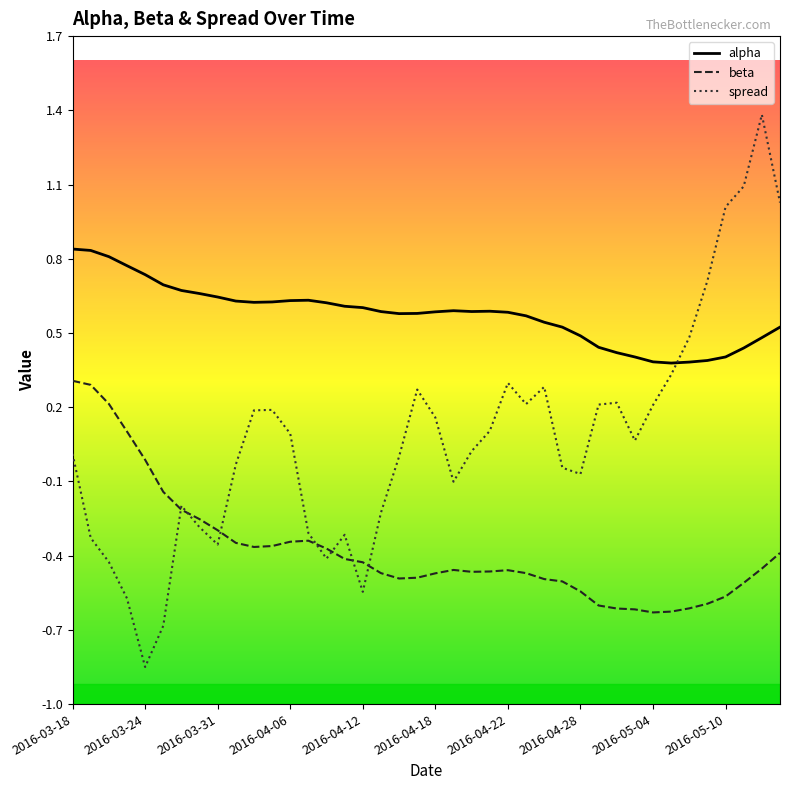

Which series has the largest range (max minus min)?

spread